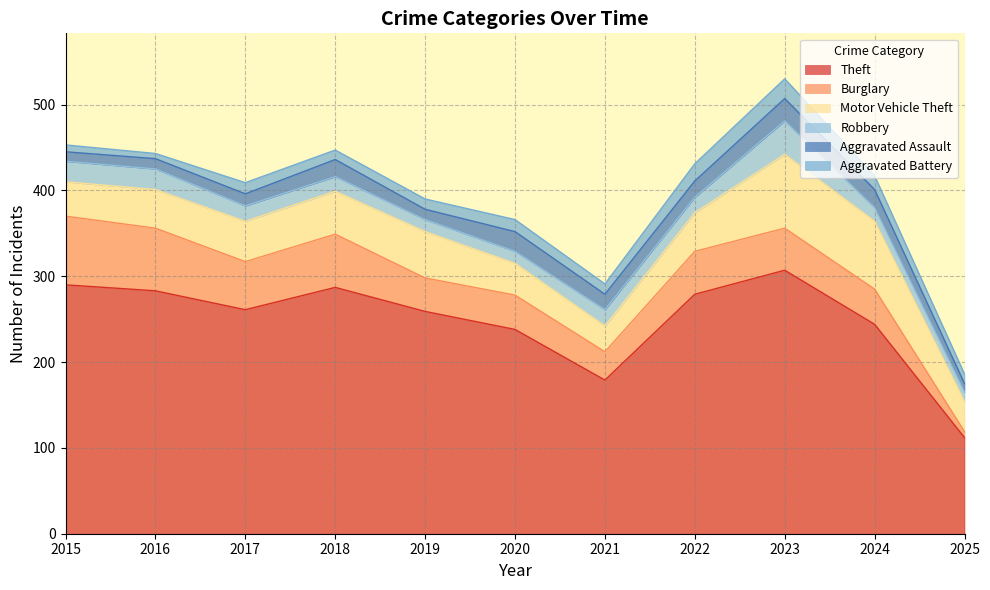

At which category is the sum across all series the highest?

2023